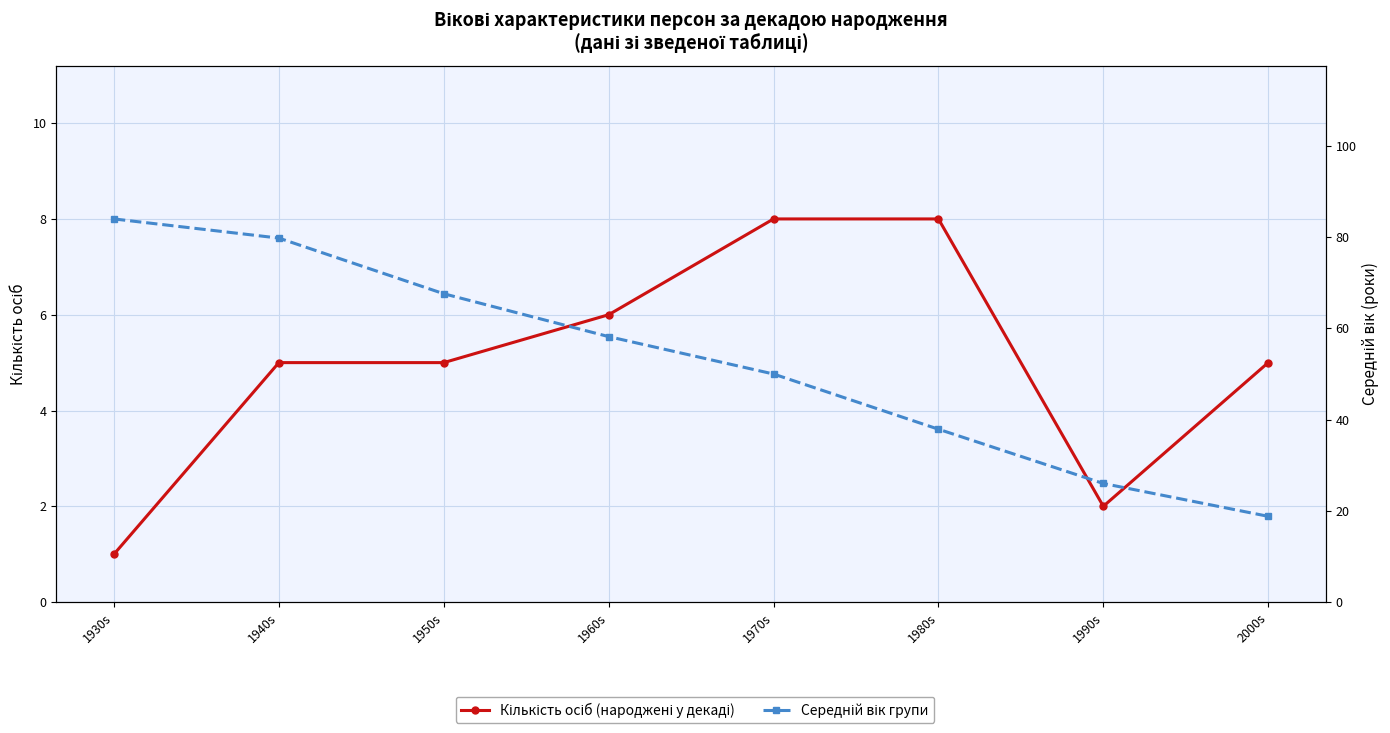

What position from the left is 1940s?

2